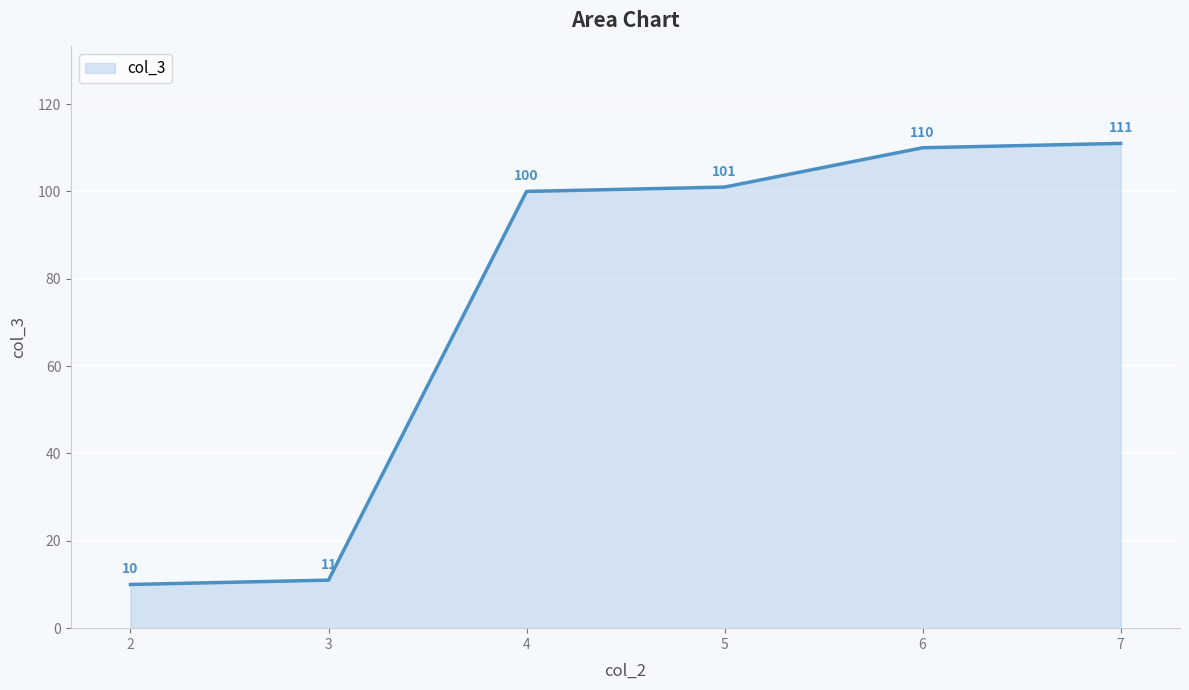

Count the number of categories in the chart.

6